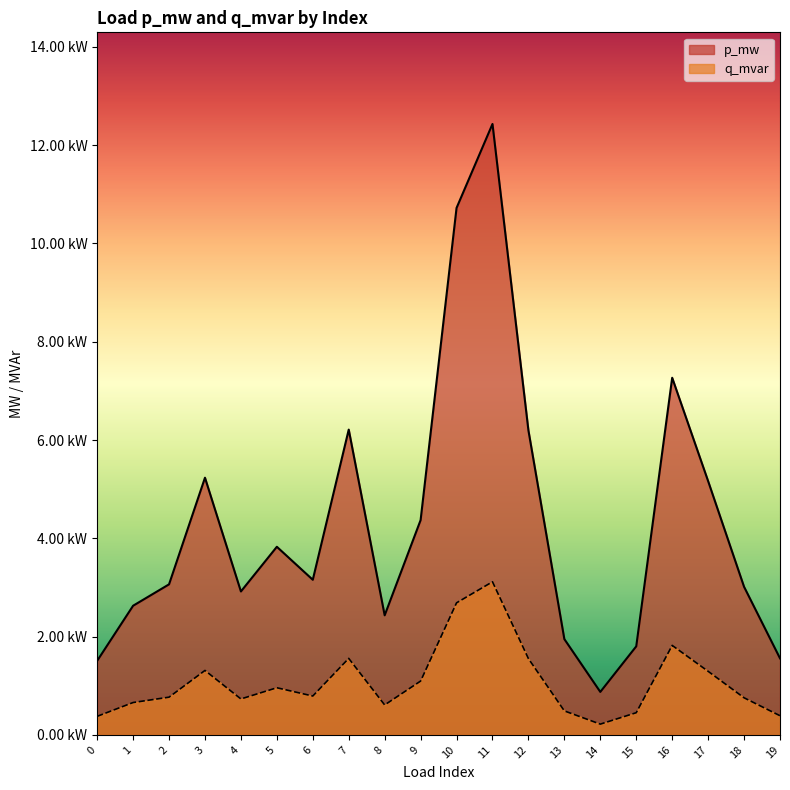

How many distinct data groups are displayed?

2